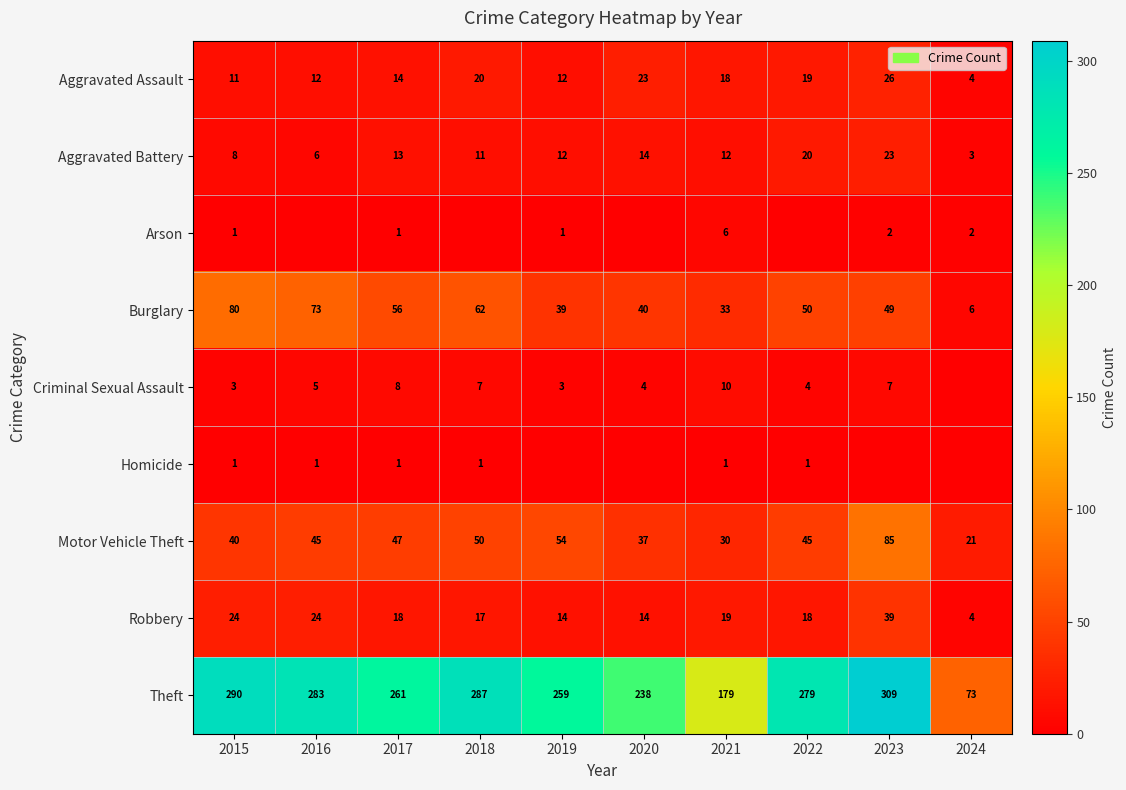

What is the difference between the highest and lowest values at 2017?

260